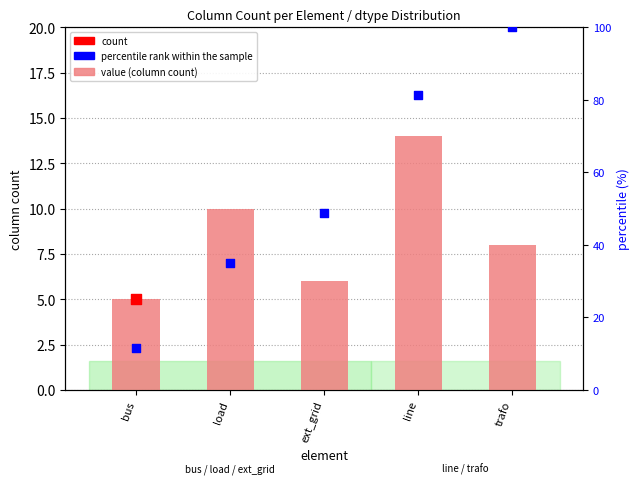

Which series has the largest total across all categories?

percentile rank within the sample